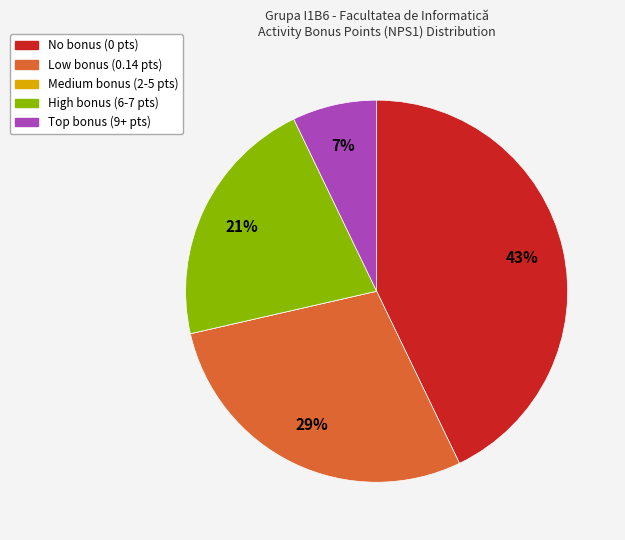

Is there a majority slice in this chart?

No